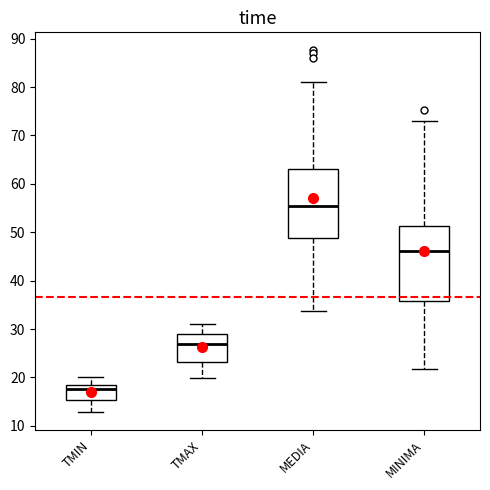

Reading left to right, transcribe this box plot: for each box, give where its median line is, the range the box spans, and where its two whiskers end, as read against the y-axis. The values are not printed on the chart, so give them approximately, as read against the axis.

TMIN: median 18 (just below the box's upper edge), box 15 to 18, whiskers 13 to 20
TMAX: median 27, box 23 to 29, whiskers 20 to 31
MEDIA: median 55, box 49 to 63, whiskers 34 to 81
MINIMA: median 46, box 36 to 51, whiskers 22 to 73